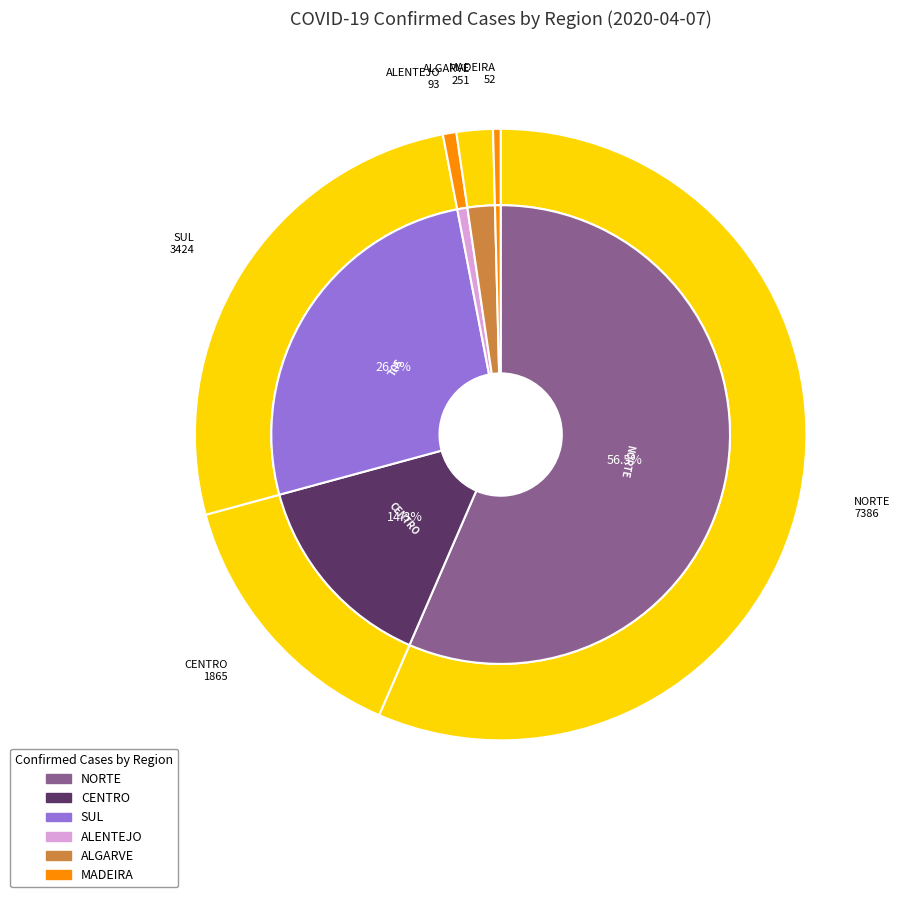

Is there a majority slice in this chart?

No